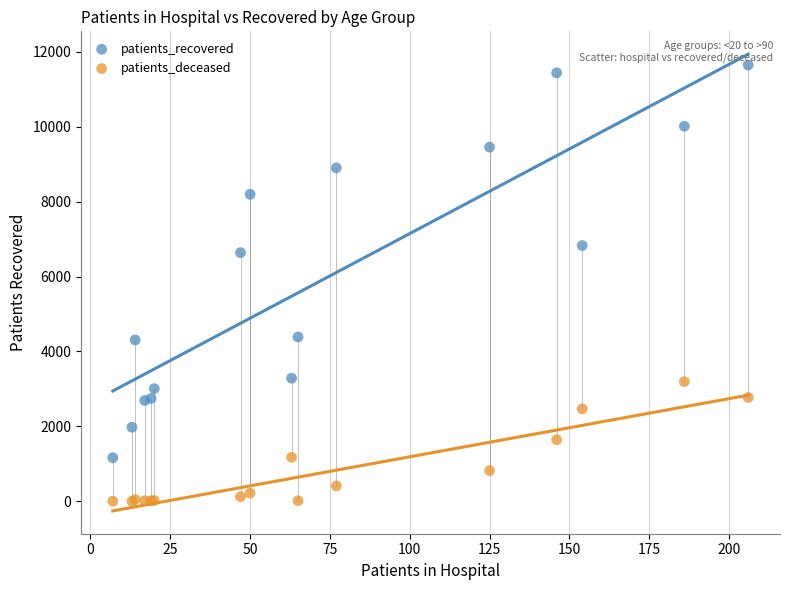

Which series reaches the minimum Y coordinate?

patients_deceased